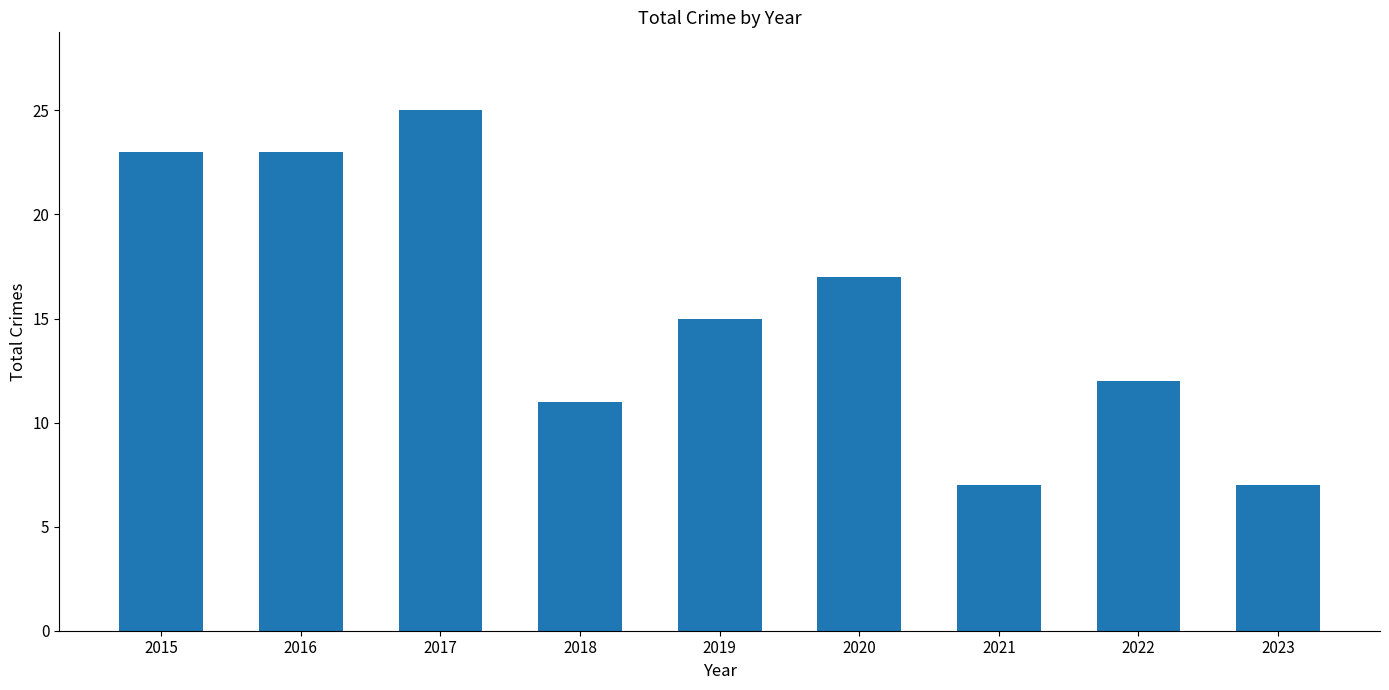

How many distinct data groups are displayed?

1